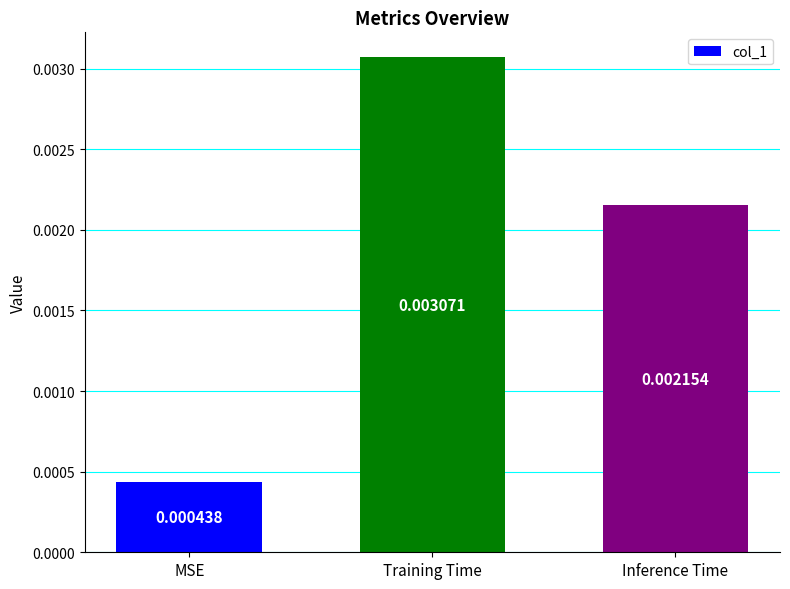

Rank the categories by value from highest to lowest.

Training Time, Inference Time, MSE